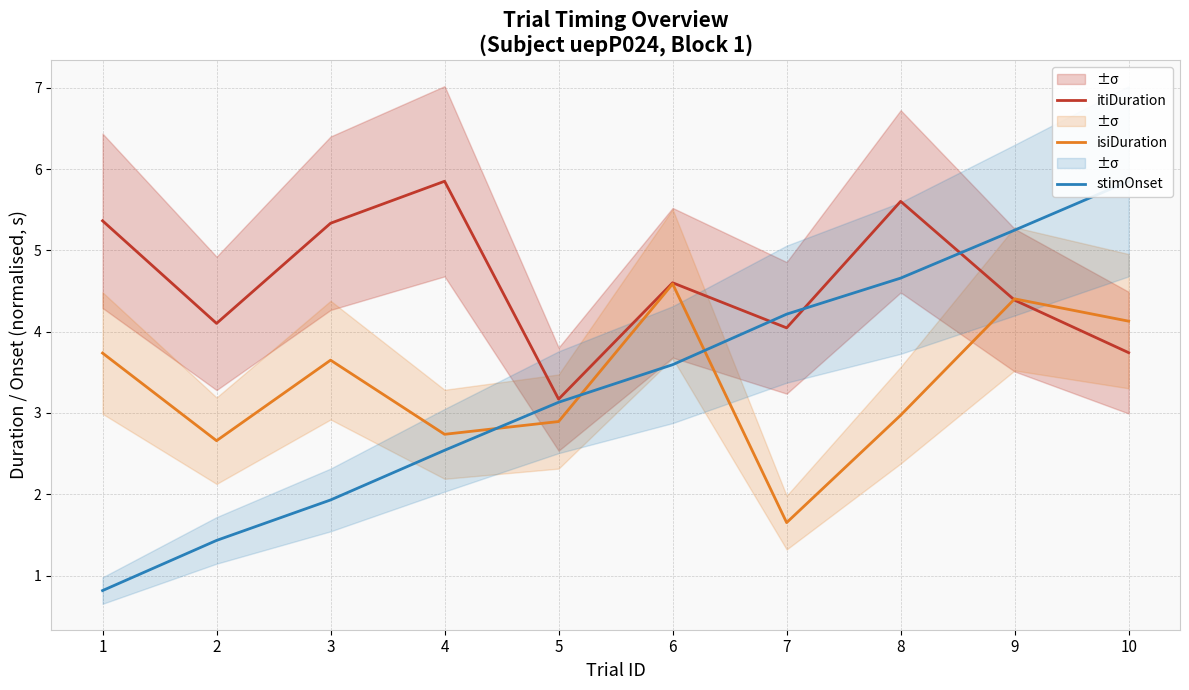

Where does the isiDuration series first go above 3?

1